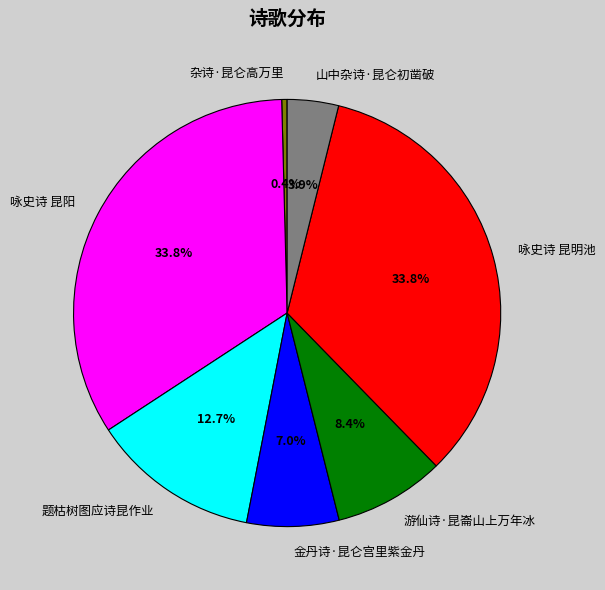

Does 杂诗·昆仑高万里 represent more than half of the total?

No